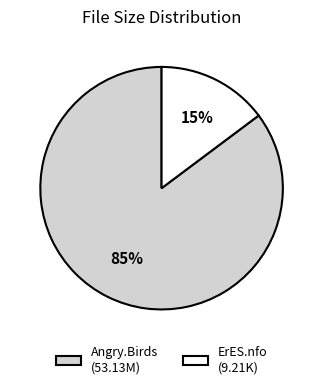

Which slice is the smallest?

ErES.nfo (9.21K)